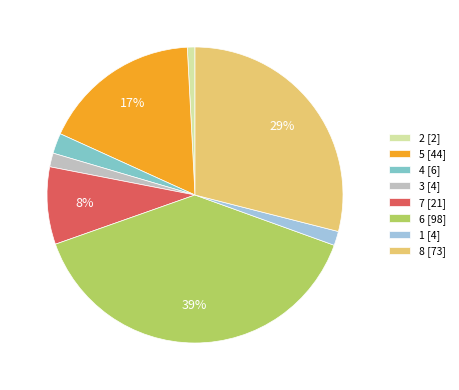

The 6 slice represents 47% of the pie. True or false?

False